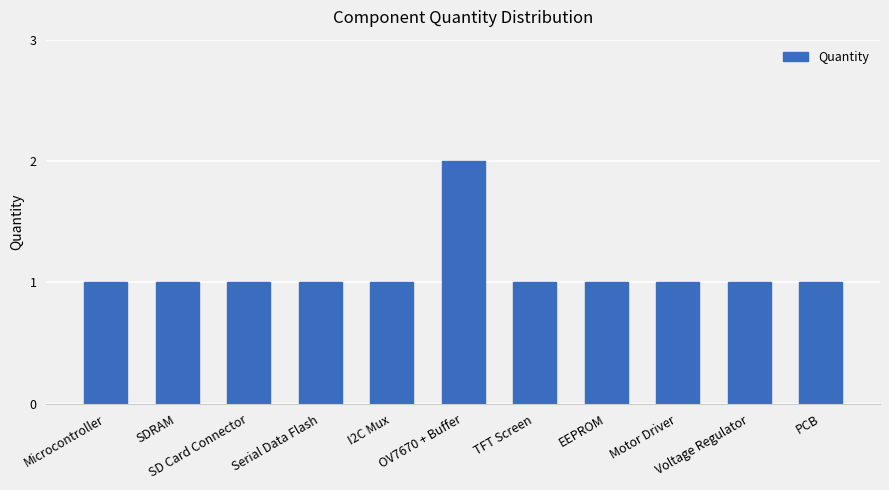

Reading right to left, list all the values displayed in this chart.

PCB=1	Voltage Regulator=1	Motor Driver=1	EEPROM=1	TFT Screen=1	OV7670 + Buffer=2	I2C Mux=1	Serial Data Flash=1	SD Card Connector=1	SDRAM=1	Microcontroller=1